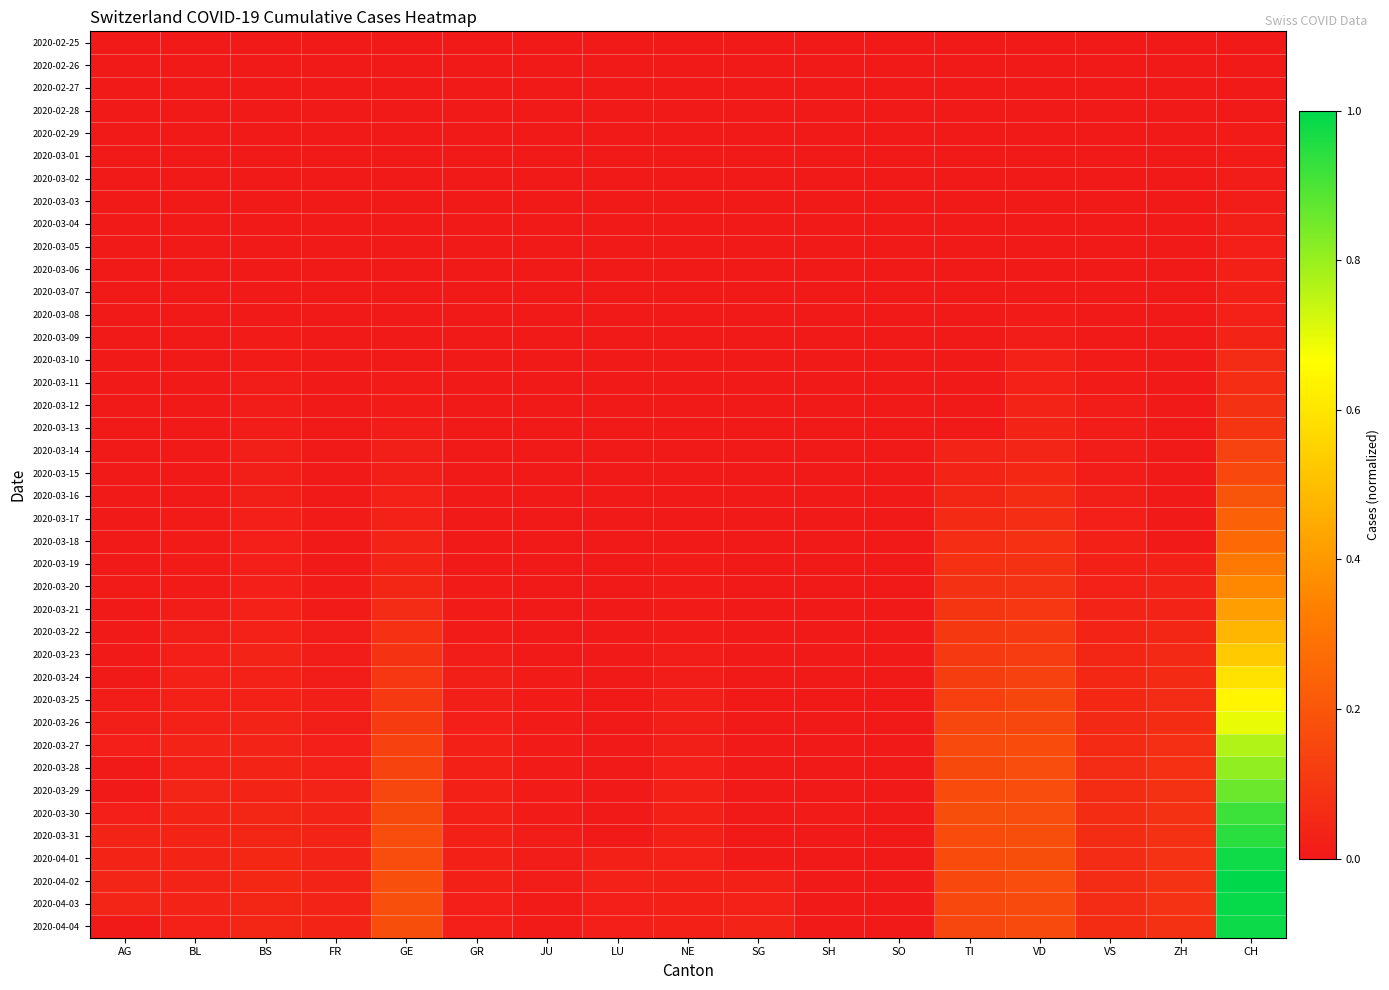

Reading left to right, extract all data points from this chart.

2020-02-25: AG=0.0	BL=0.0	BS=0.0	FR=0.0	GE=0.0	GR=0.0	JU=0.0	LU=0.0	NE=0.0	SG=0.0	SH=0.0	SO=0.0	TI=0.0	VD=0.0	VS=0.0	ZH=0.0	CH=0.0
2020-02-26: AG=0.0	BL=0.0	BS=0.0	FR=0.0	GE=0.0	GR=0.0	JU=0.0	LU=0.0	NE=0.0	SG=0.0	SH=0.0	SO=0.0	TI=0.0	VD=0.0	VS=0.0	ZH=0.0	CH=0.0
2020-02-27: AG=0.0	BL=0.0	BS=0.0	FR=0.0	GE=0.0	GR=0.0	JU=0.0	LU=0.0	NE=0.0	SG=0.0	SH=0.0	SO=0.0	TI=0.0	VD=0.0	VS=0.0	ZH=0.0	CH=0.0
2020-02-28: AG=0.0	BL=0.0	BS=0.0	FR=0.0	GE=0.0	GR=0.0	JU=0.0	LU=0.0	NE=0.0	SG=0.0	SH=0.0	SO=0.0	TI=0.0	VD=0.0	VS=0.0	ZH=0.0	CH=0.0
2020-02-29: AG=0.0	BL=0.0	BS=0.0	FR=0.0	GE=0.0	GR=0.0	JU=0.0	LU=0.0	NE=0.0	SG=0.0	SH=0.0	SO=0.0	TI=0.0	VD=0.0	VS=0.0	ZH=0.0	CH=0.0
2020-03-01: AG=0.0	BL=0.0	BS=0.0	FR=0.0	GE=0.0	GR=0.0	JU=0.0	LU=0.0	NE=0.0	SG=0.0	SH=0.0	SO=0.0	TI=0.0	VD=0.0	VS=0.0	ZH=0.0	CH=0.0
2020-03-02: AG=0.0	BL=0.0	BS=0.0	FR=0.0	GE=0.0	GR=0.0	JU=0.0	LU=0.0	NE=0.0	SG=0.0	SH=0.0	SO=0.0	TI=0.0	VD=0.0	VS=0.0	ZH=0.0	CH=0.0
2020-03-03: AG=0.0	BL=0.0	BS=0.0	FR=0.0	GE=0.0	GR=0.0	JU=0.0	LU=0.0	NE=0.0	SG=0.0	SH=0.0	SO=0.0	TI=0.0	VD=0.0	VS=0.0	ZH=0.0	CH=0.0
2020-03-04: AG=0.0	BL=0.0	BS=0.0	FR=0.0	GE=0.0	GR=0.0	JU=0.0	LU=0.0	NE=0.0	SG=0.0	SH=0.0	SO=0.0	TI=0.0	VD=0.0	VS=0.0	ZH=0.0	CH=0.0
2020-03-05: AG=0.0	BL=0.0	BS=0.0	FR=0.0	GE=0.0	GR=0.0	JU=0.0	LU=0.0	NE=0.0	SG=0.0	SH=0.0	SO=0.0	TI=0.0	VD=0.0	VS=0.0	ZH=0.0	CH=0.0
2020-03-06: AG=0.0	BL=0.0	BS=0.0	FR=0.0	GE=0.0	GR=0.0	JU=0.0	LU=0.0	NE=0.0	SG=0.0	SH=0.0	SO=0.0	TI=0.0	VD=0.0	VS=0.0	ZH=0.0	CH=0.0
2020-03-07: AG=0.0	BL=0.0	BS=0.0	FR=0.0	GE=0.0	GR=0.0	JU=0.0	LU=0.0	NE=0.0	SG=0.0	SH=0.0	SO=0.0	TI=0.0	VD=0.0	VS=0.0	ZH=0.0	CH=0.0
2020-03-08: AG=0.0	BL=0.0	BS=0.0	FR=0.0	GE=0.0	GR=0.0	JU=0.0	LU=0.0	NE=0.0	SG=0.0	SH=0.0	SO=0.0	TI=0.0	VD=0.0	VS=0.0	ZH=0.0	CH=0.0
2020-03-09: AG=0.0	BL=0.0	BS=0.0	FR=0.0	GE=0.0	GR=0.0	JU=0.0	LU=0.0	NE=0.0	SG=0.0	SH=0.0	SO=0.0	TI=0.0	VD=0.0	VS=0.0	ZH=0.0	CH=0.0
2020-03-10: AG=0.0	BL=0.0	BS=0.0	FR=0.0	GE=0.0	GR=0.0	JU=0.0	LU=0.0	NE=0.0	SG=0.0	SH=0.0	SO=0.0	TI=0.0	VD=0.0	VS=0.0	ZH=0.0	CH=0.1
2020-03-11: AG=0.0	BL=0.0	BS=0.0	FR=0.0	GE=0.0	GR=0.0	JU=0.0	LU=0.0	NE=0.0	SG=0.0	SH=0.0	SO=0.0	TI=0.0	VD=0.0	VS=0.0	ZH=0.0	CH=0.1
2020-03-12: AG=0.0	BL=0.0	BS=0.0	FR=0.0	GE=0.0	GR=0.0	JU=0.0	LU=0.0	NE=0.0	SG=0.0	SH=0.0	SO=0.0	TI=0.0	VD=0.0	VS=0.0	ZH=0.0	CH=0.1
2020-03-13: AG=0.0	BL=0.0	BS=0.0	FR=0.0	GE=0.0	GR=0.0	JU=0.0	LU=0.0	NE=0.0	SG=0.0	SH=0.0	SO=0.0	TI=0.0	VD=0.0	VS=0.0	ZH=0.0	CH=0.1
2020-03-14: AG=0.0	BL=0.0	BS=0.0	FR=0.0	GE=0.0	GR=0.0	JU=0.0	LU=0.0	NE=0.0	SG=0.0	SH=0.0	SO=0.0	TI=0.0	VD=0.0	VS=0.0	ZH=0.0	CH=0.1
2020-03-15: AG=0.0	BL=0.0	BS=0.0	FR=0.0	GE=0.0	GR=0.0	JU=0.0	LU=0.0	NE=0.0	SG=0.0	SH=0.0	SO=0.0	TI=0.0	VD=0.0	VS=0.0	ZH=0.0	CH=0.2
2020-03-16: AG=0.0	BL=0.0	BS=0.0	FR=0.0	GE=0.0	GR=0.0	JU=0.0	LU=0.0	NE=0.0	SG=0.0	SH=0.0	SO=0.0	TI=0.0	VD=0.1	VS=0.0	ZH=0.0	CH=0.2
2020-03-17: AG=0.0	BL=0.0	BS=0.0	FR=0.0	GE=0.0	GR=0.0	JU=0.0	LU=0.0	NE=0.0	SG=0.0	SH=0.0	SO=0.0	TI=0.1	VD=0.1	VS=0.0	ZH=0.0	CH=0.2
2020-03-18: AG=0.0	BL=0.0	BS=0.0	FR=0.0	GE=0.0	GR=0.0	JU=0.0	LU=0.0	NE=0.0	SG=0.0	SH=0.0	SO=0.0	TI=0.1	VD=0.1	VS=0.0	ZH=0.0	CH=0.3
2020-03-19: AG=0.0	BL=0.0	BS=0.0	FR=0.0	GE=0.0	GR=0.0	JU=0.0	LU=0.0	NE=0.0	SG=0.0	SH=0.0	SO=0.0	TI=0.1	VD=0.1	VS=0.0	ZH=0.0	CH=0.3
2020-03-20: AG=0.0	BL=0.0	BS=0.0	FR=0.0	GE=0.0	GR=0.0	JU=0.0	LU=0.0	NE=0.0	SG=0.0	SH=0.0	SO=0.0	TI=0.1	VD=0.1	VS=0.0	ZH=0.0	CH=0.4
2020-03-21: AG=0.0	BL=0.0	BS=0.0	FR=0.0	GE=0.1	GR=0.0	JU=0.0	LU=0.0	NE=0.0	SG=0.0	SH=0.0	SO=0.0	TI=0.1	VD=0.1	VS=0.0	ZH=0.0	CH=0.4
2020-03-22: AG=0.0	BL=0.0	BS=0.0	FR=0.0	GE=0.1	GR=0.0	JU=0.0	LU=0.0	NE=0.0	SG=0.0	SH=0.0	SO=0.0	TI=0.1	VD=0.1	VS=0.0	ZH=0.0	CH=0.5
2020-03-23: AG=0.0	BL=0.0	BS=0.0	FR=0.0	GE=0.1	GR=0.0	JU=0.0	LU=0.0	NE=0.0	SG=0.0	SH=0.0	SO=0.0	TI=0.1	VD=0.1	VS=0.0	ZH=0.1	CH=0.5
2020-03-24: AG=0.0	BL=0.0	BS=0.0	FR=0.0	GE=0.1	GR=0.0	JU=0.0	LU=0.0	NE=0.0	SG=0.0	SH=0.0	SO=0.0	TI=0.1	VD=0.1	VS=0.0	ZH=0.1	CH=0.6
2020-03-25: AG=0.0	BL=0.0	BS=0.0	FR=0.0	GE=0.1	GR=0.0	JU=0.0	LU=0.0	NE=0.0	SG=0.0	SH=0.0	SO=0.0	TI=0.1	VD=0.1	VS=0.0	ZH=0.1	CH=0.6
2020-03-26: AG=0.0	BL=0.0	BS=0.0	FR=0.0	GE=0.1	GR=0.0	JU=0.0	LU=0.0	NE=0.0	SG=0.0	SH=0.0	SO=0.0	TI=0.1	VD=0.2	VS=0.1	ZH=0.1	CH=0.7
2020-03-27: AG=0.0	BL=0.0	BS=0.0	FR=0.0	GE=0.1	GR=0.0	JU=0.0	LU=0.0	NE=0.0	SG=0.0	SH=0.0	SO=0.0	TI=0.2	VD=0.2	VS=0.1	ZH=0.1	CH=0.8
2020-03-28: AG=0.0	BL=0.0	BS=0.0	FR=0.0	GE=0.1	GR=0.0	JU=0.0	LU=0.0	NE=0.0	SG=0.0	SH=0.0	SO=0.0	TI=0.2	VD=0.2	VS=0.1	ZH=0.1	CH=0.8
2020-03-29: AG=0.0	BL=0.0	BS=0.0	FR=0.0	GE=0.2	GR=0.0	JU=0.0	LU=0.0	NE=0.0	SG=0.0	SH=0.0	SO=0.0	TI=0.2	VD=0.2	VS=0.1	ZH=0.1	CH=0.9
2020-03-30: AG=0.0	BL=0.0	BS=0.0	FR=0.0	GE=0.2	GR=0.0	JU=0.0	LU=0.0	NE=0.0	SG=0.0	SH=0.0	SO=0.0	TI=0.2	VD=0.2	VS=0.1	ZH=0.1	CH=0.9
2020-03-31: AG=0.0	BL=0.0	BS=0.0	FR=0.0	GE=0.2	GR=0.0	JU=0.0	LU=0.0	NE=0.0	SG=0.0	SH=0.0	SO=0.0	TI=0.2	VD=0.2	VS=0.1	ZH=0.1	CH=0.9
2020-04-01: AG=0.0	BL=0.0	BS=0.0	FR=0.0	GE=0.2	GR=0.0	JU=0.0	LU=0.0	NE=0.0	SG=0.0	SH=0.0	SO=0.0	TI=0.2	VD=0.2	VS=0.1	ZH=0.1	CH=1.0
2020-04-02: AG=0.0	BL=0.0	BS=0.0	FR=0.0	GE=0.2	GR=0.0	JU=0.0	LU=0.0	NE=0.0	SG=0.0	SH=0.0	SO=0.0	TI=0.2	VD=0.2	VS=0.1	ZH=0.1	CH=1.0
2020-04-03: AG=0.0	BL=0.0	BS=0.0	FR=0.0	GE=0.2	GR=0.0	JU=0.0	LU=0.0	NE=0.0	SG=0.0	SH=0.0	SO=0.0	TI=0.2	VD=0.2	VS=0.1	ZH=0.1	CH=1.0
2020-04-04: AG=0.0	BL=0.0	BS=0.0	FR=0.0	GE=0.2	GR=0.0	JU=0.0	LU=0.0	NE=0.0	SG=0.0	SH=0.0	SO=0.0	TI=0.2	VD=0.2	VS=0.1	ZH=0.1	CH=1.0